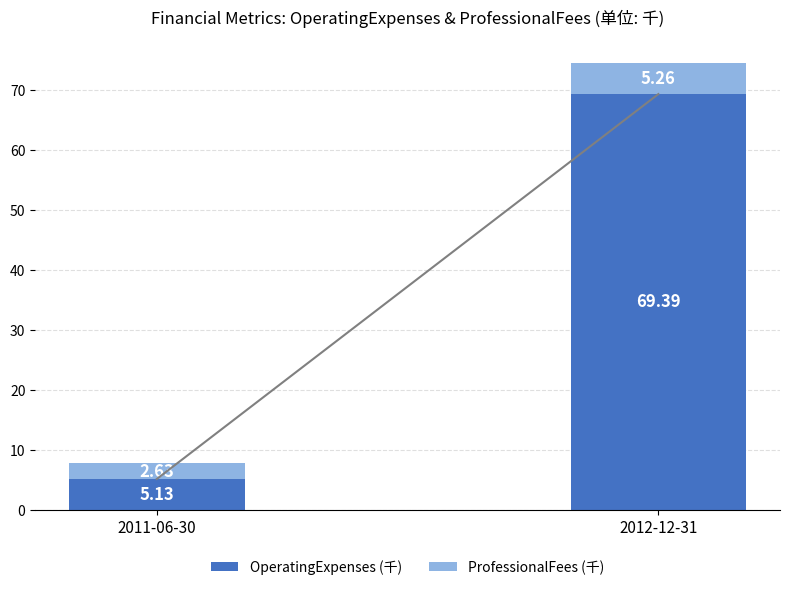

At which category is the sum across all series the highest?

2012-12-31